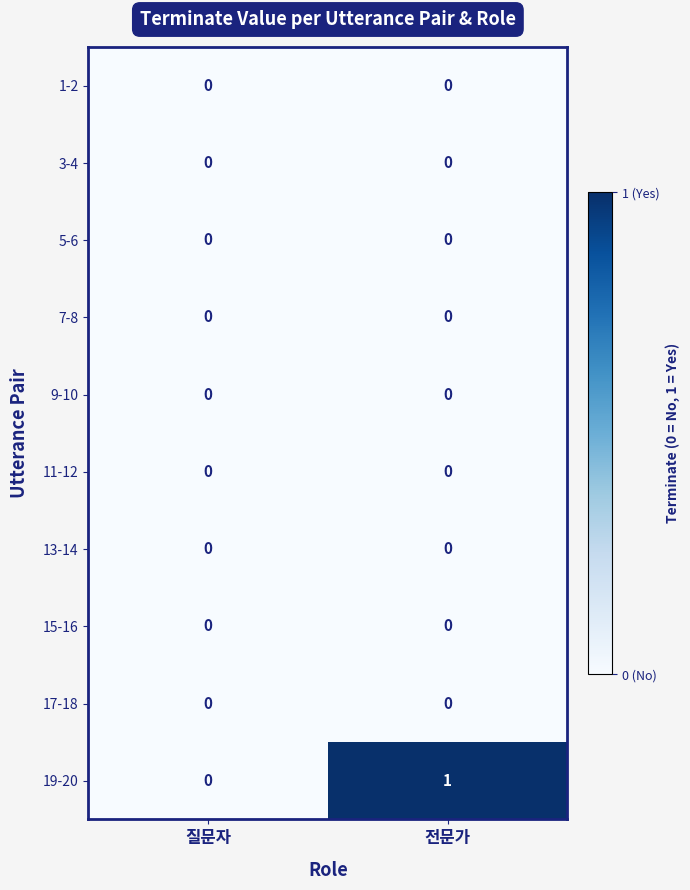

What is the total value across all series at 전문가?

1